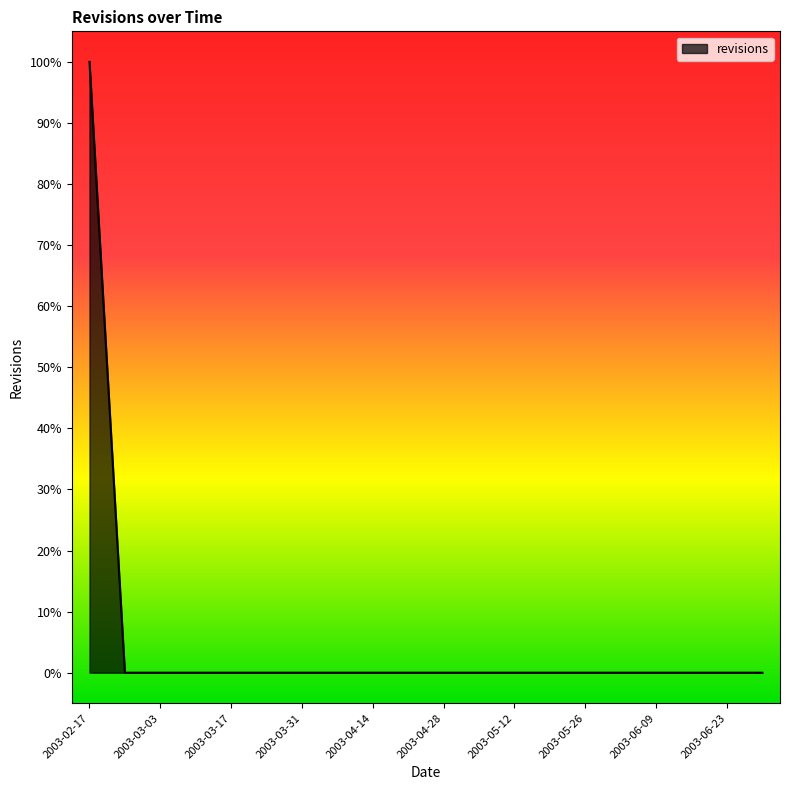

Does the chart display data point markers on the line(s)?

No